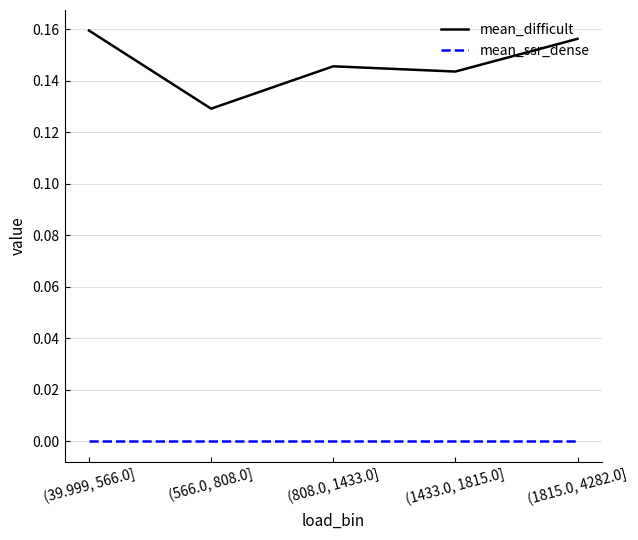

The value of mean_ssr_dense at (39.999, 566.0] is 0.0. True or false?

True